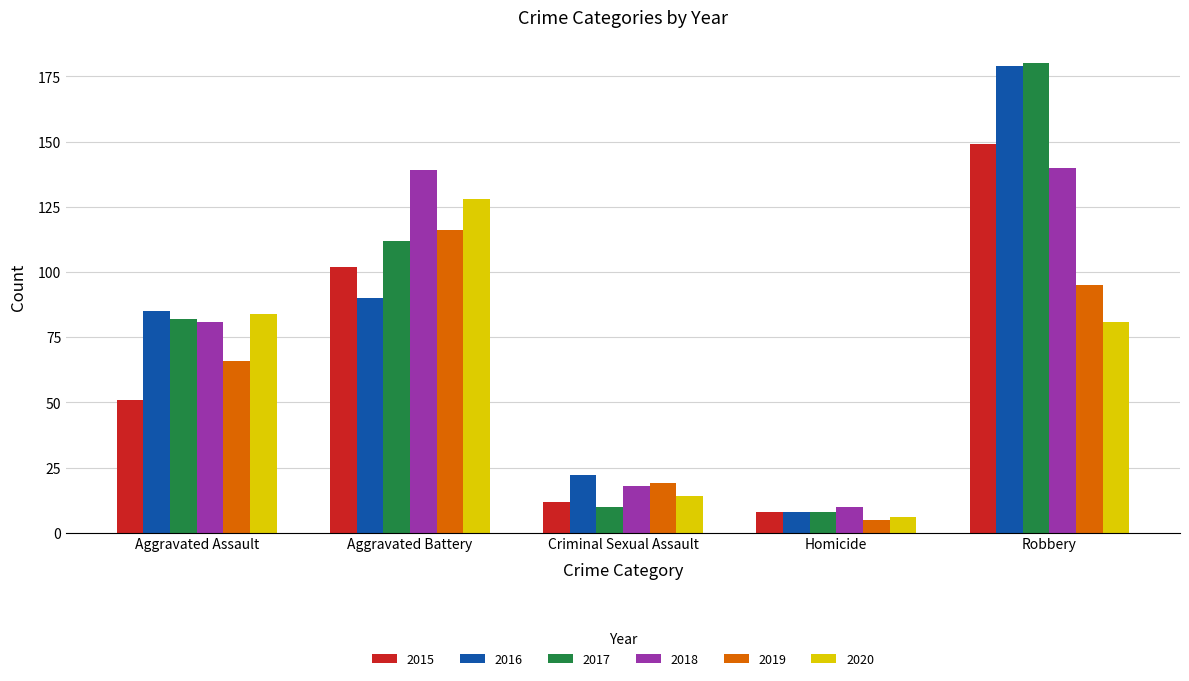

At which category does the chart reach its minimum across all series?

Homicide